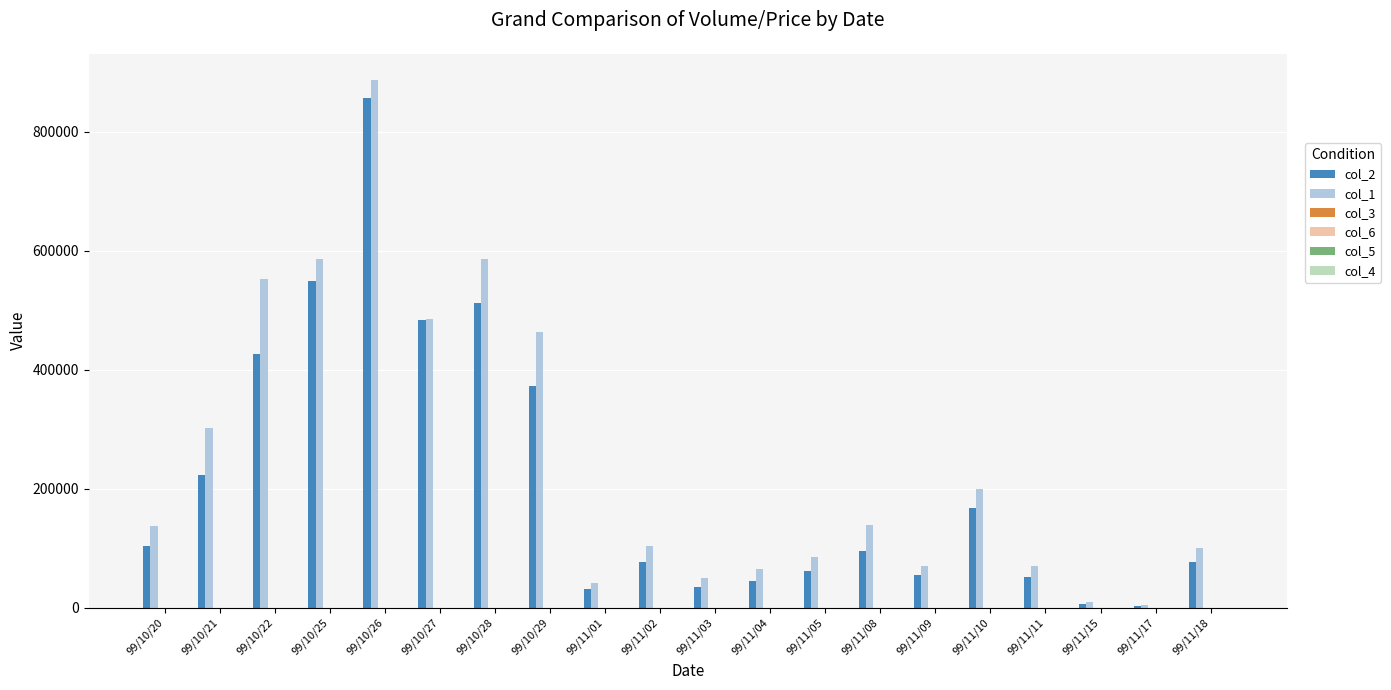

The col_2 series shows 6900.0 at 99/11/15. True or false?

True